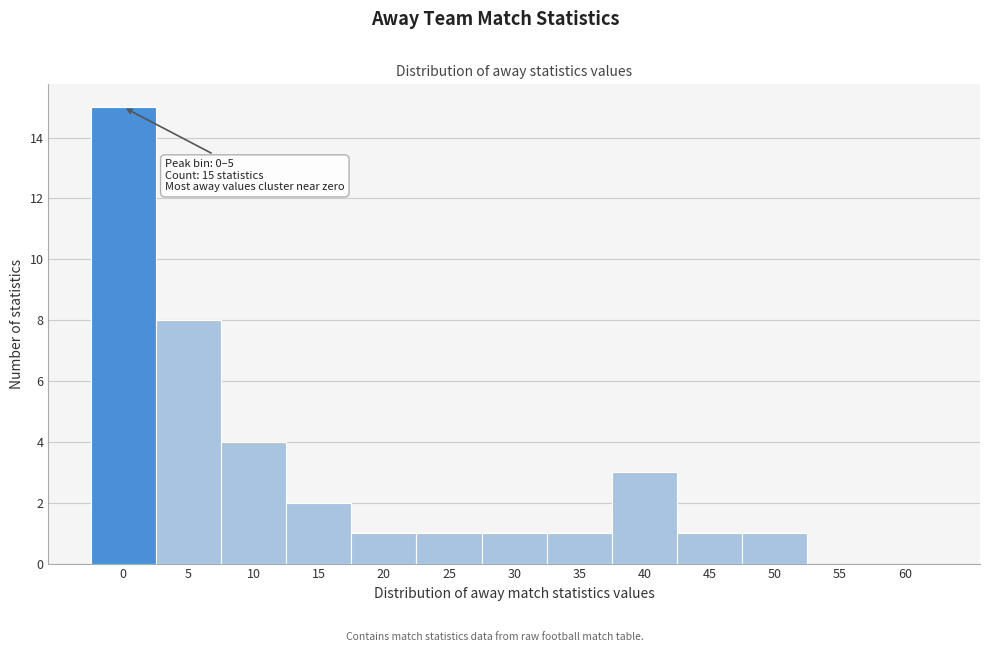

Reading right to left, list all the values displayed in this chart.

60=0	55=0	50=1	45=1	40=3	35=1	30=1	25=1	20=1	15=2	10=4	5=8	0=15